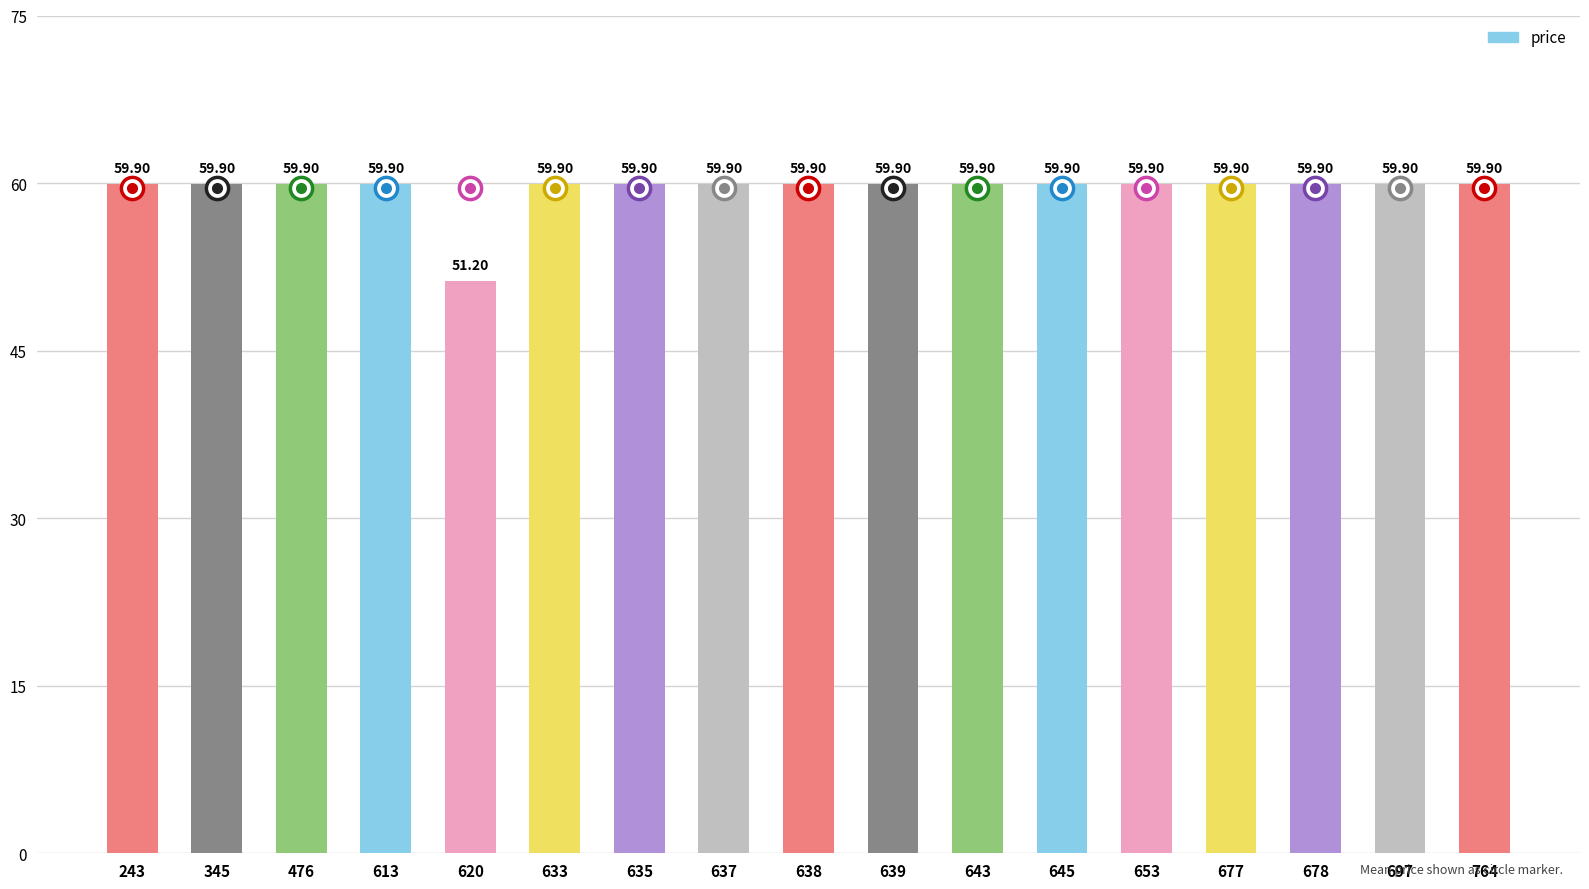

At which label is the value closest to 55?

620